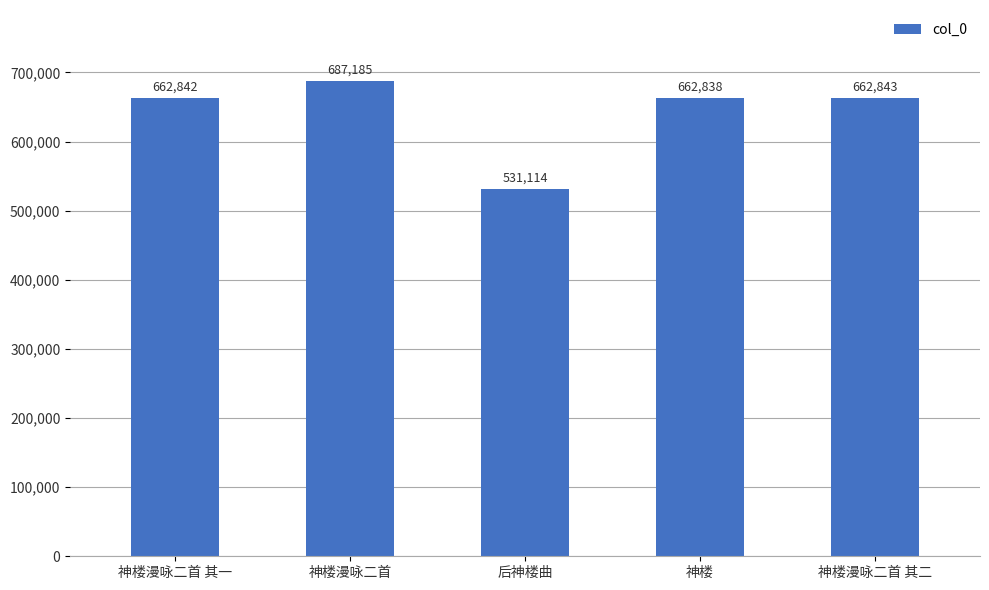

Where is the data nearest to the value 609149?

神楼